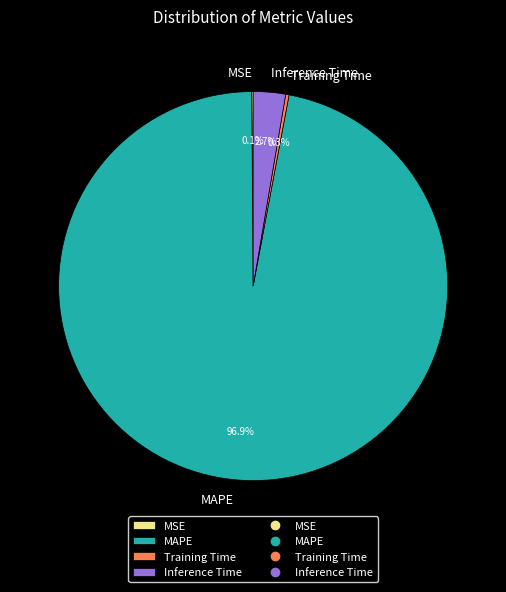

What percentage is NOT represented by Inference Time?

97.3%